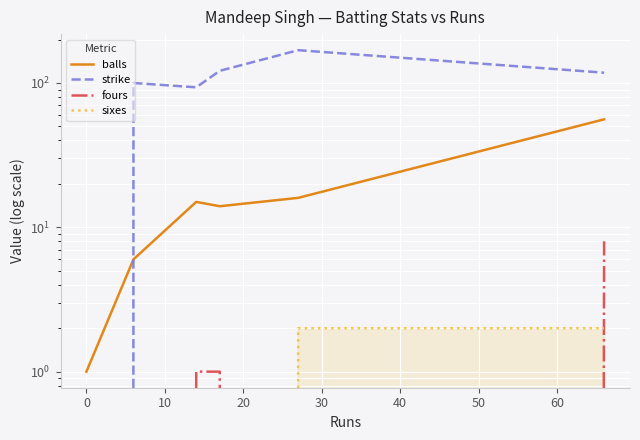

The value of balls at 50 is 30.9. True or false?

False